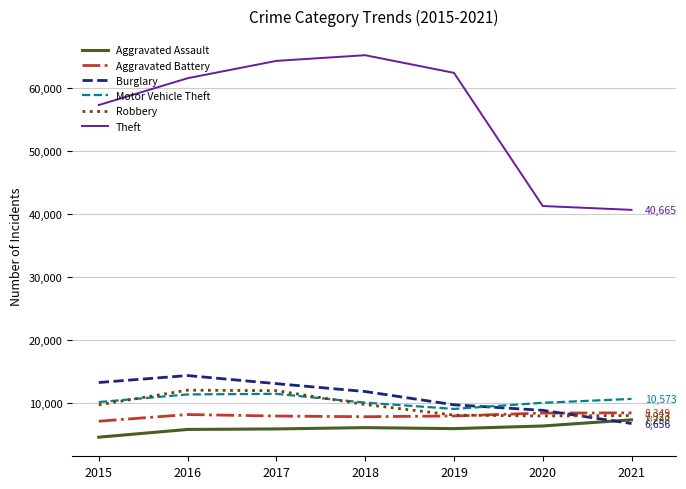

In Aggravated Battery, how many points are lower than both neighbors (excluding endpoints)?

1